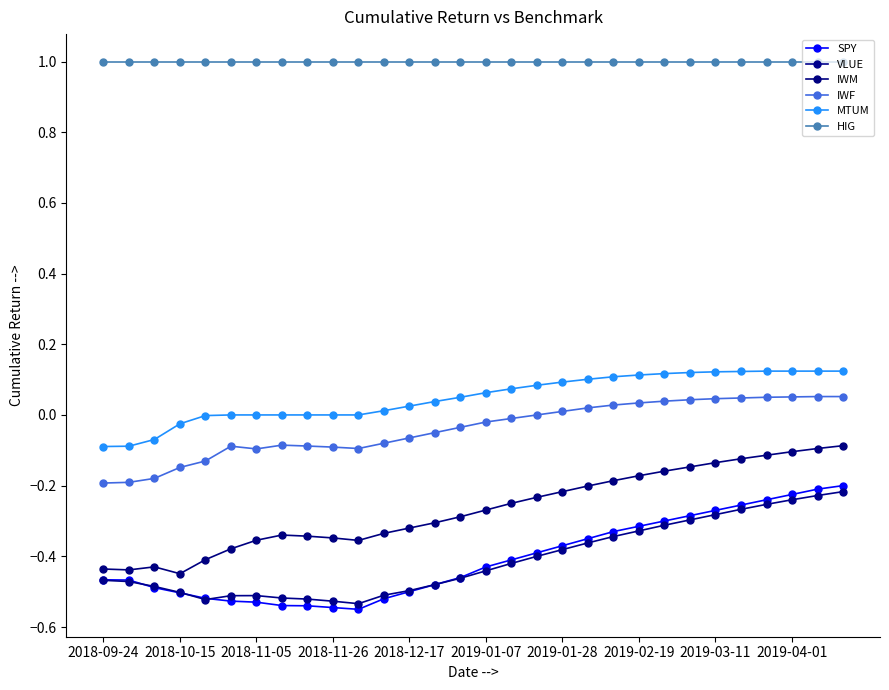

True or false: VLUE and MTUM cross at least once.

False